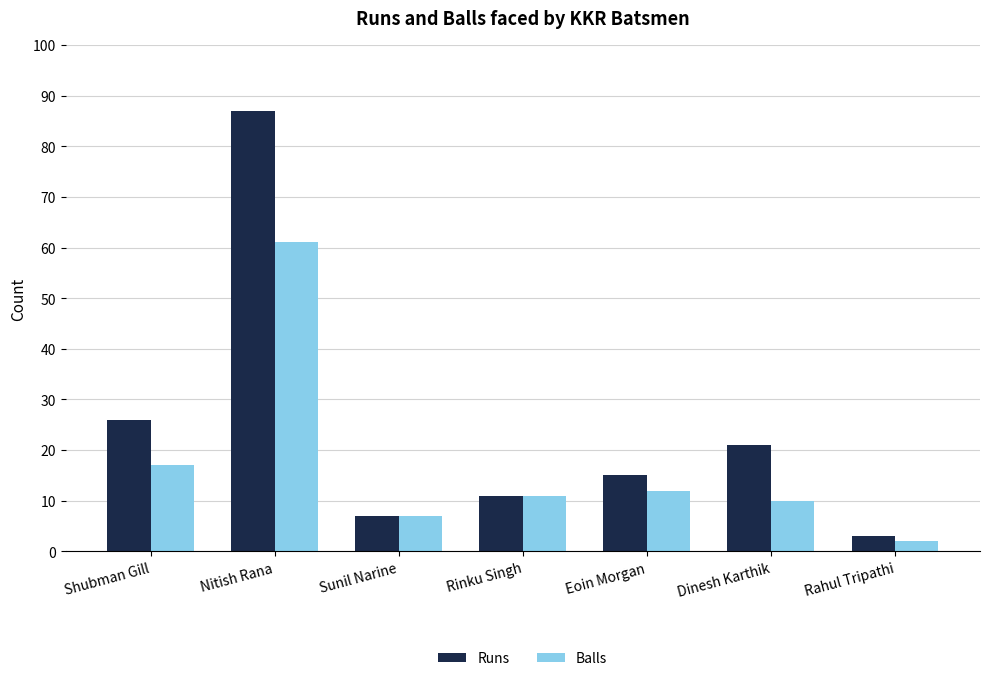

The value of Balls at Nitish Rana is 22. True or false?

False